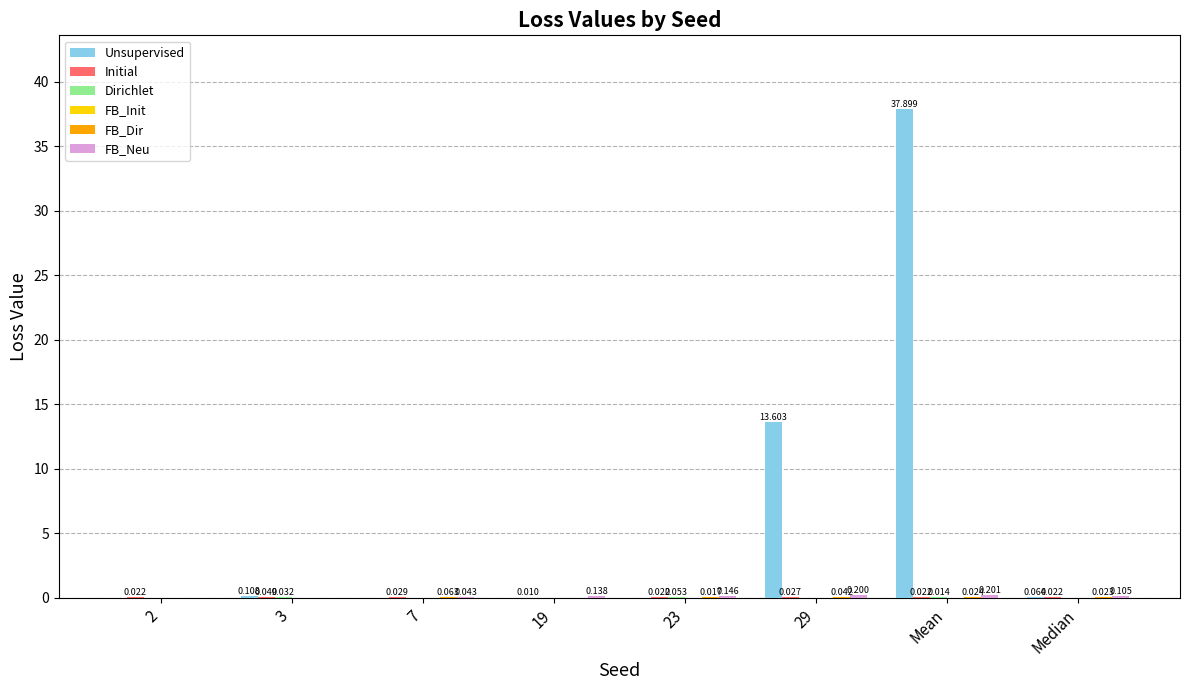

At which category is the sum across all series the highest?

Mean